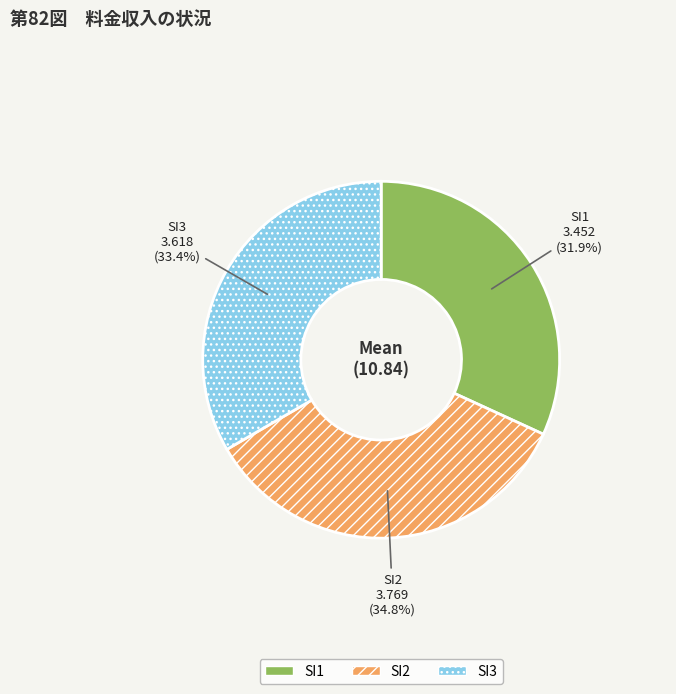

To the nearest percent, what portion does SI3 represent?

33%